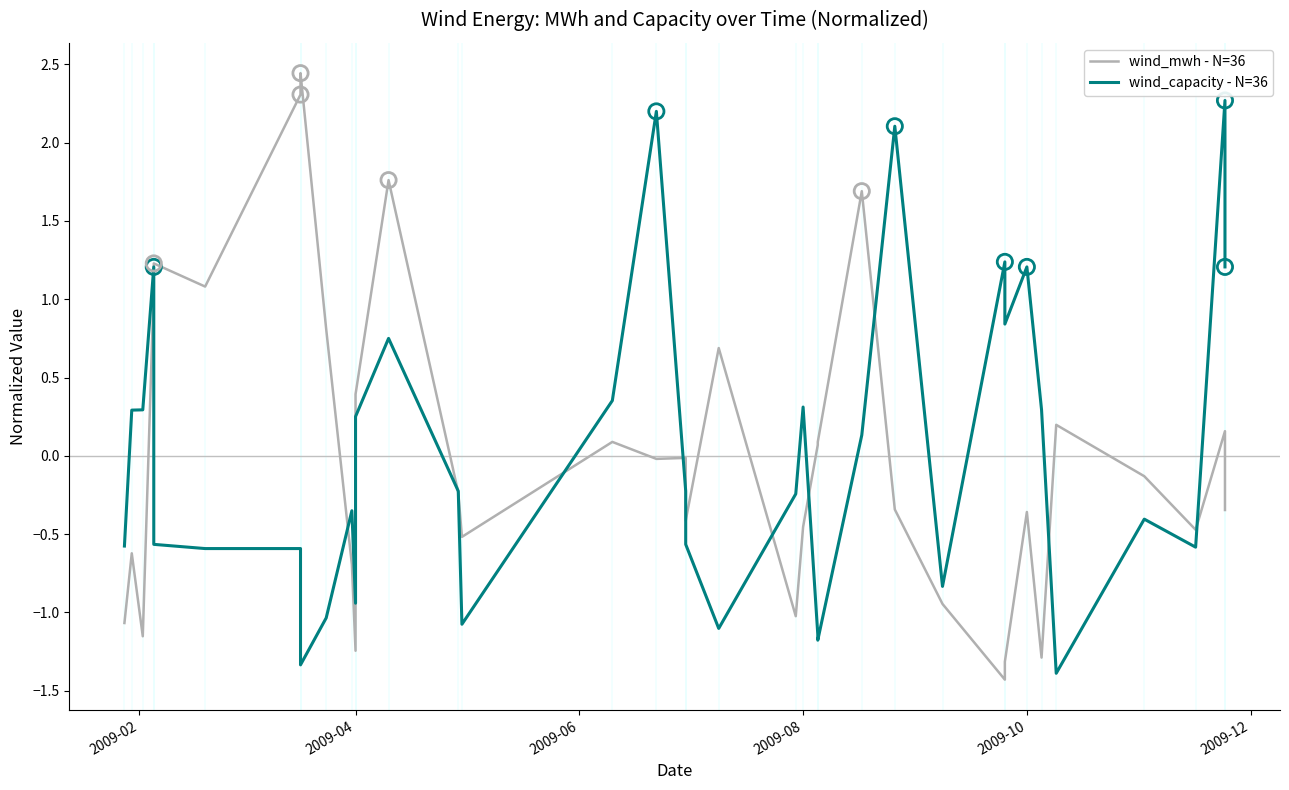

Which series reaches the minimum Y coordinate?

wind_mwh - N=36